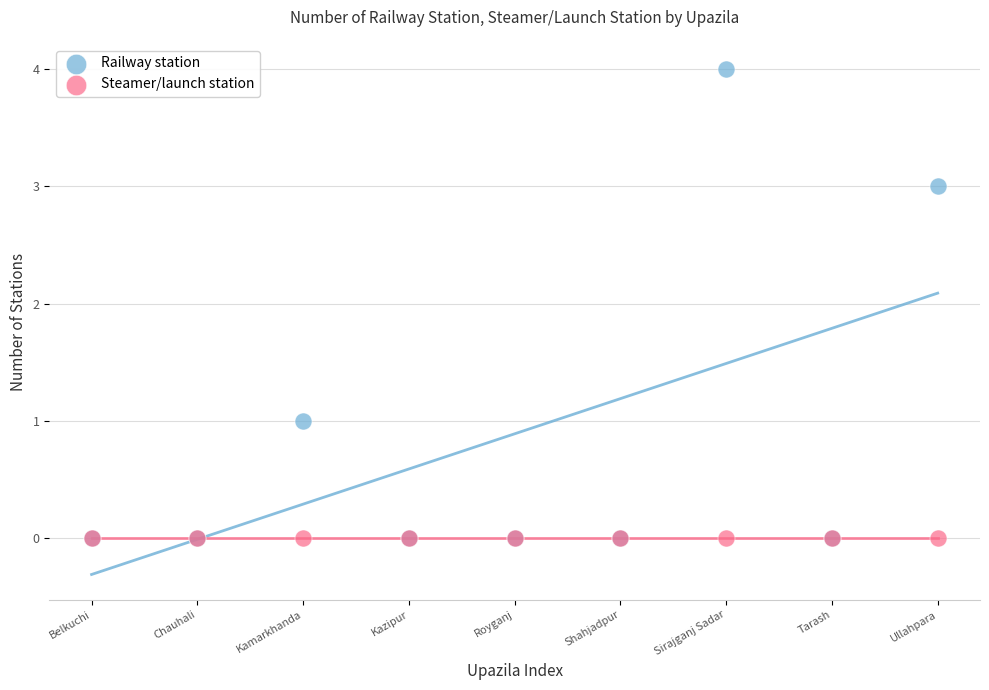

Which series reaches the maximum Y coordinate?

Railway station